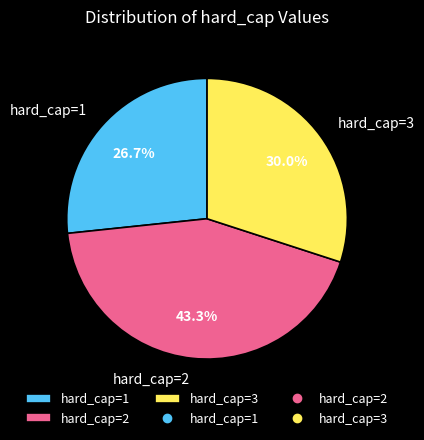

Between hard_cap=1 and hard_cap=3, which is larger?

hard_cap=3